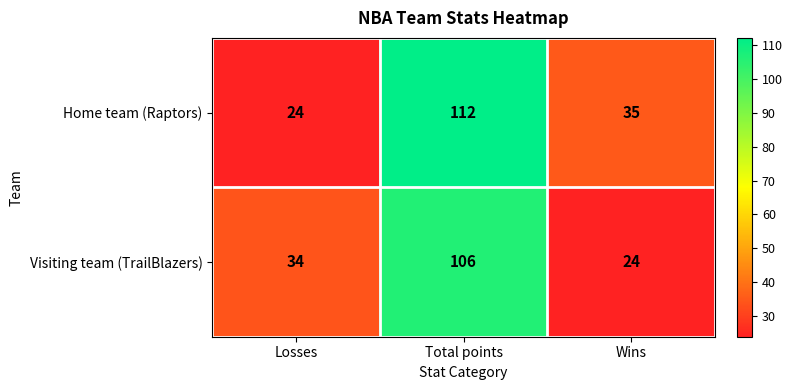

The Home team (Raptors) series shows 52 at Total points. True or false?

False